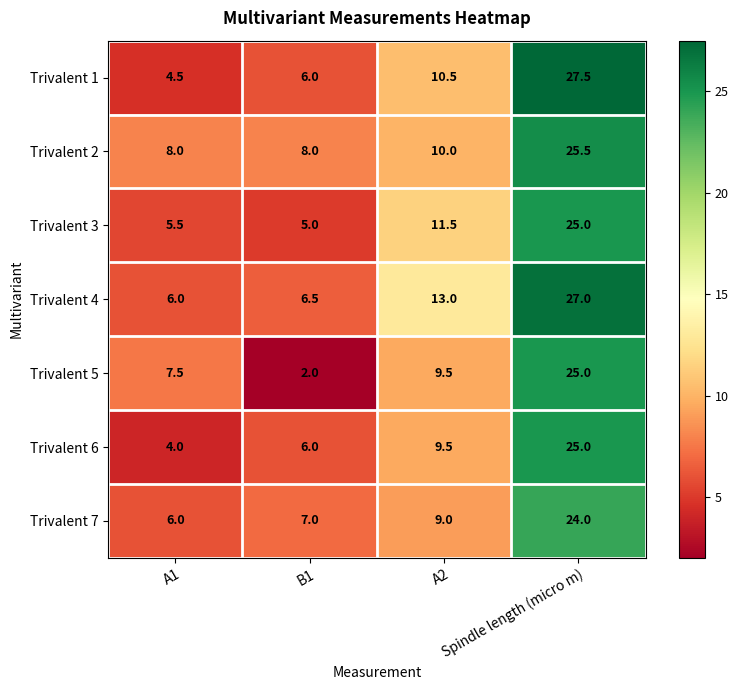

How many distinct data groups are displayed?

7